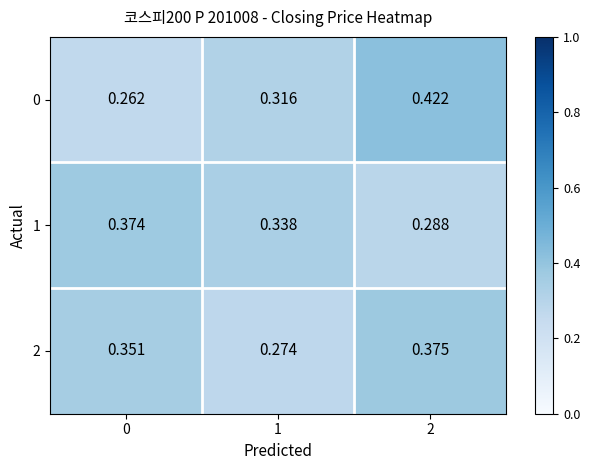

Is the value of 2 at 0 greater than the value of 1 at 1?

Yes